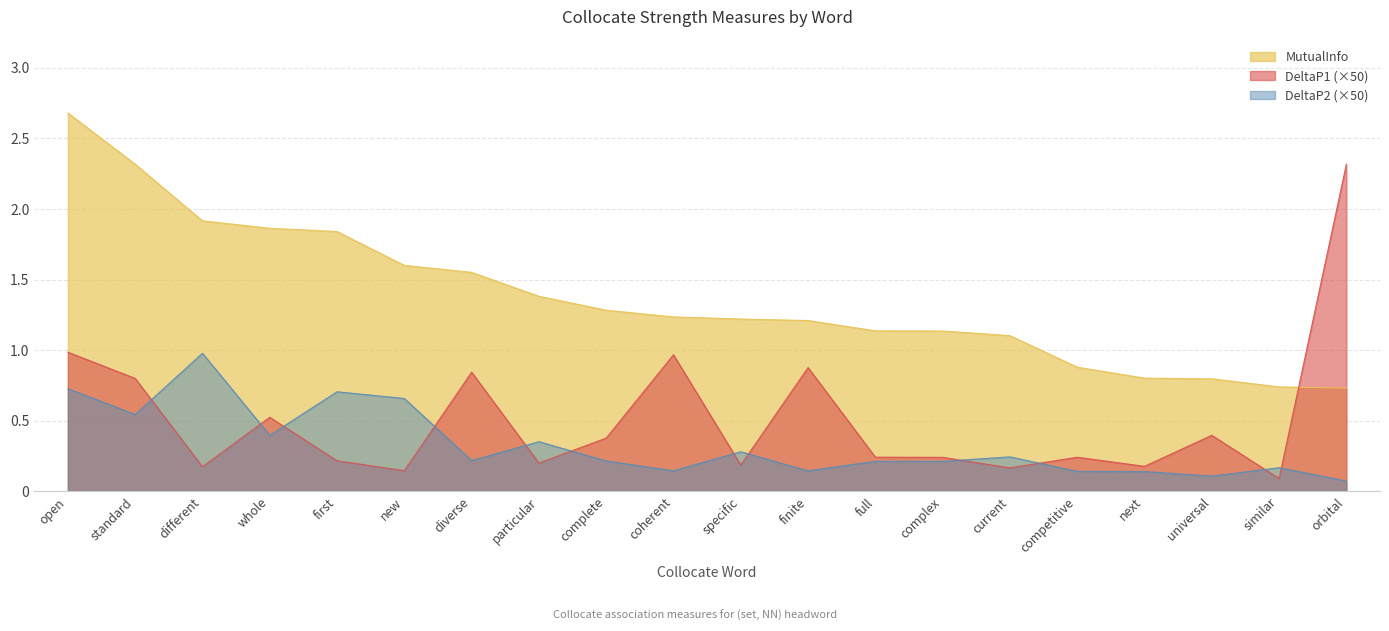

Does the chart display data point markers on the line(s)?

No